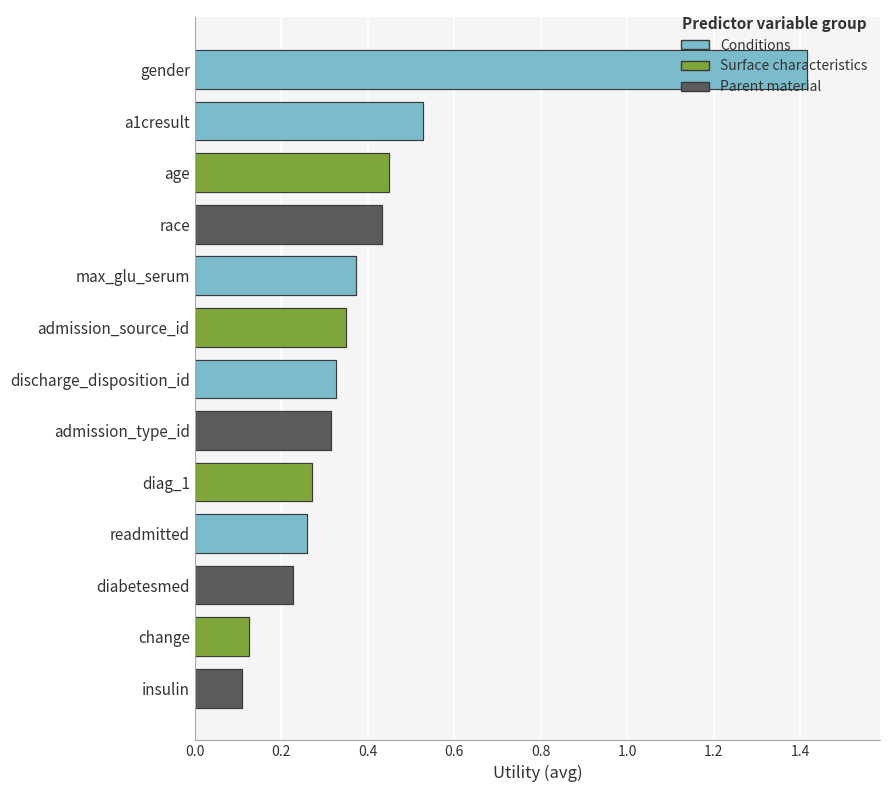

What is the change in value from admission_type_id to diabetesmed?

-0.1